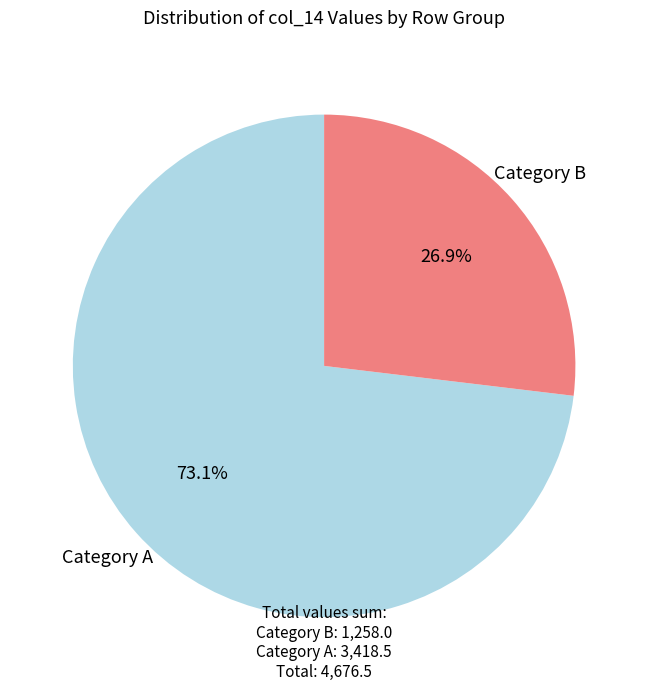

How many segments does this pie chart have?

2